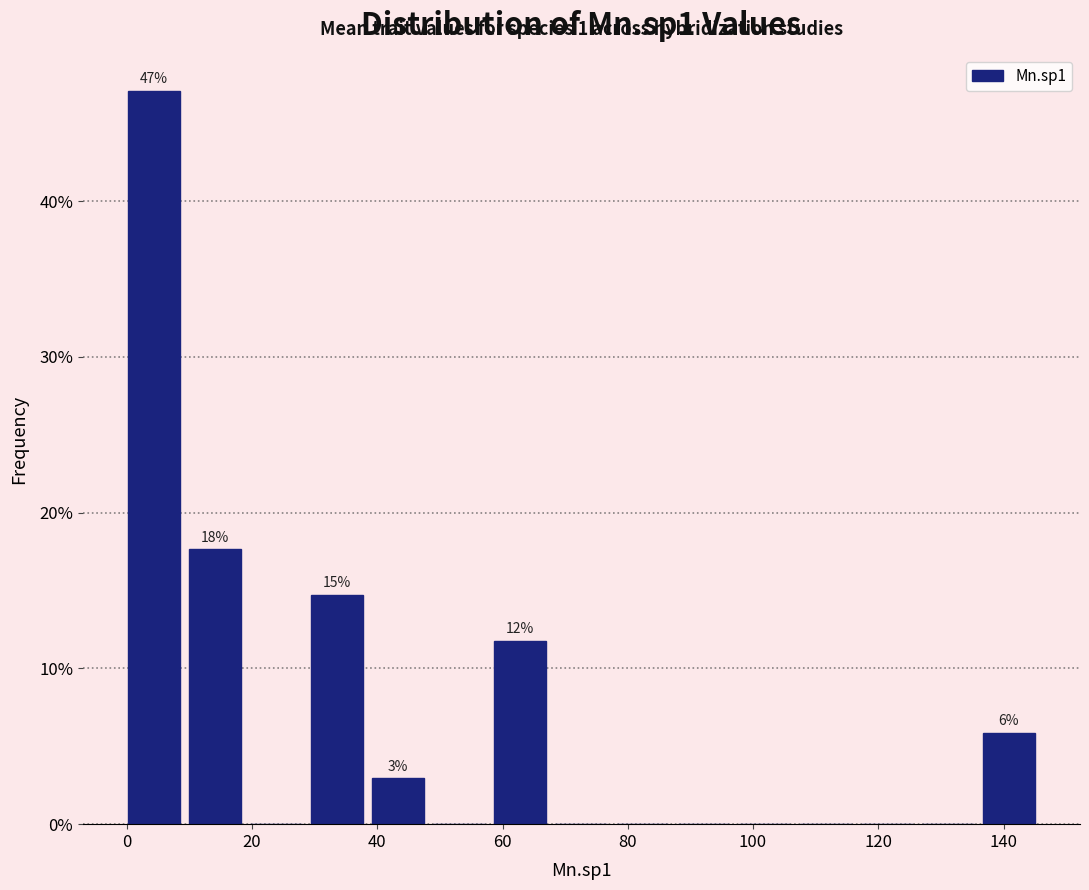

Over which range of the x-axis is the bar tallest?

0 to 10